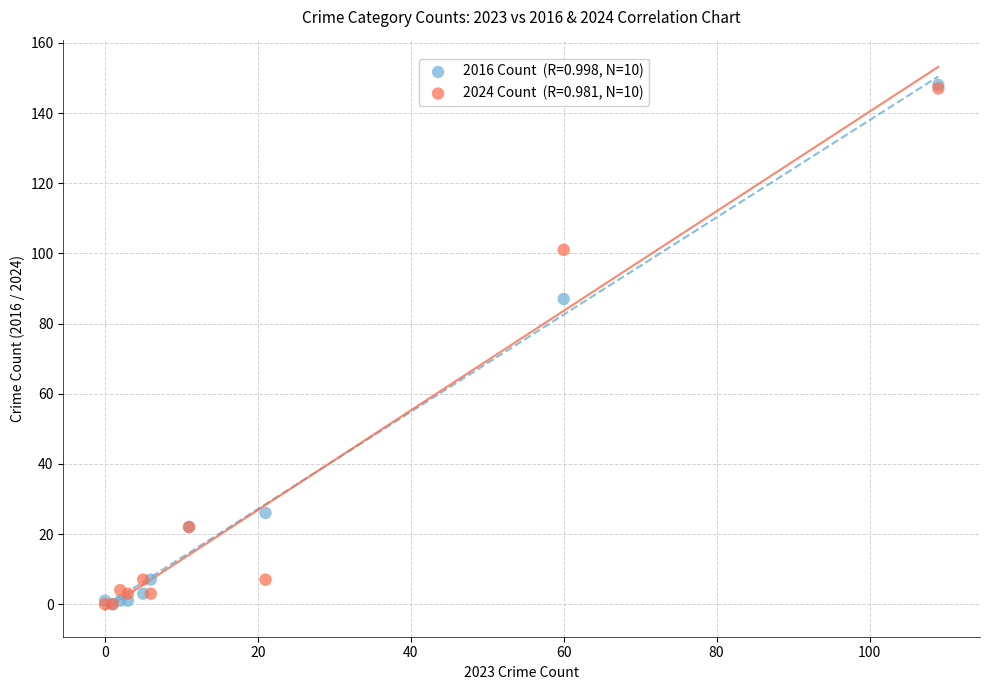

Across all series, what Y value is closest to 74?

87